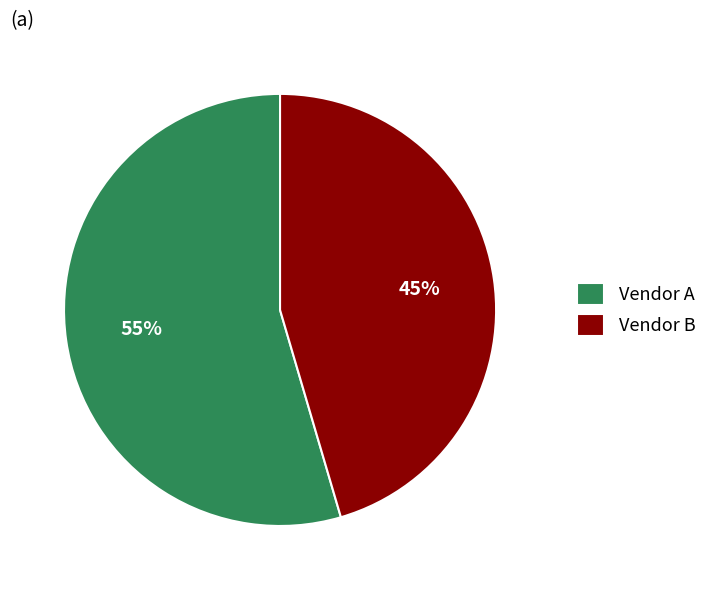

Which slice is the largest?

Vendor A